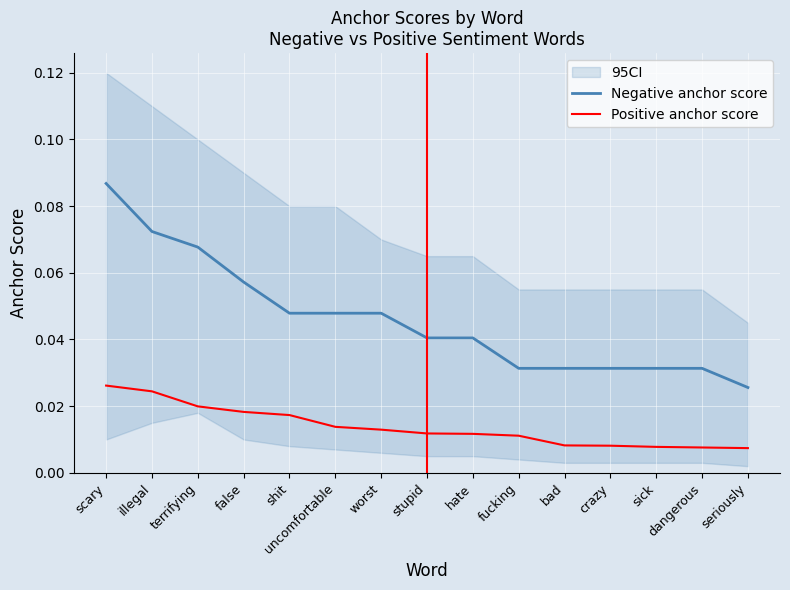

At which label is Negative anchor score closest to 0?

seriously